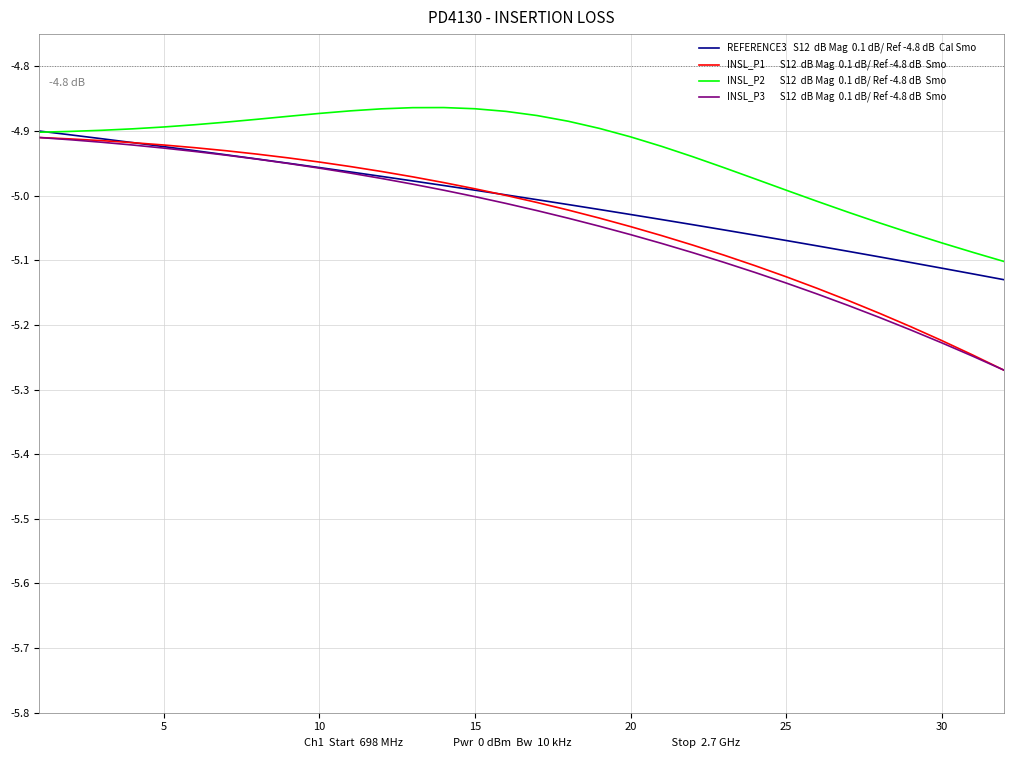

Is it true that INSL_P2       S12  dB Mag  0.1 dB/ Ref -4.8 dB  Smo equals -4.9 at 8?

True